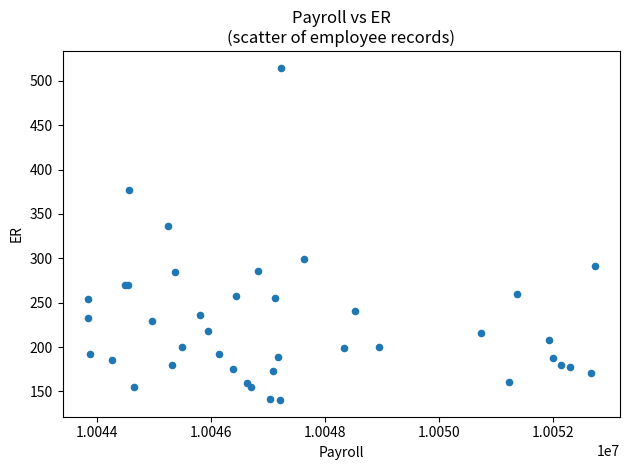

What Y value in the scatter plot is closest to 327?

336.6